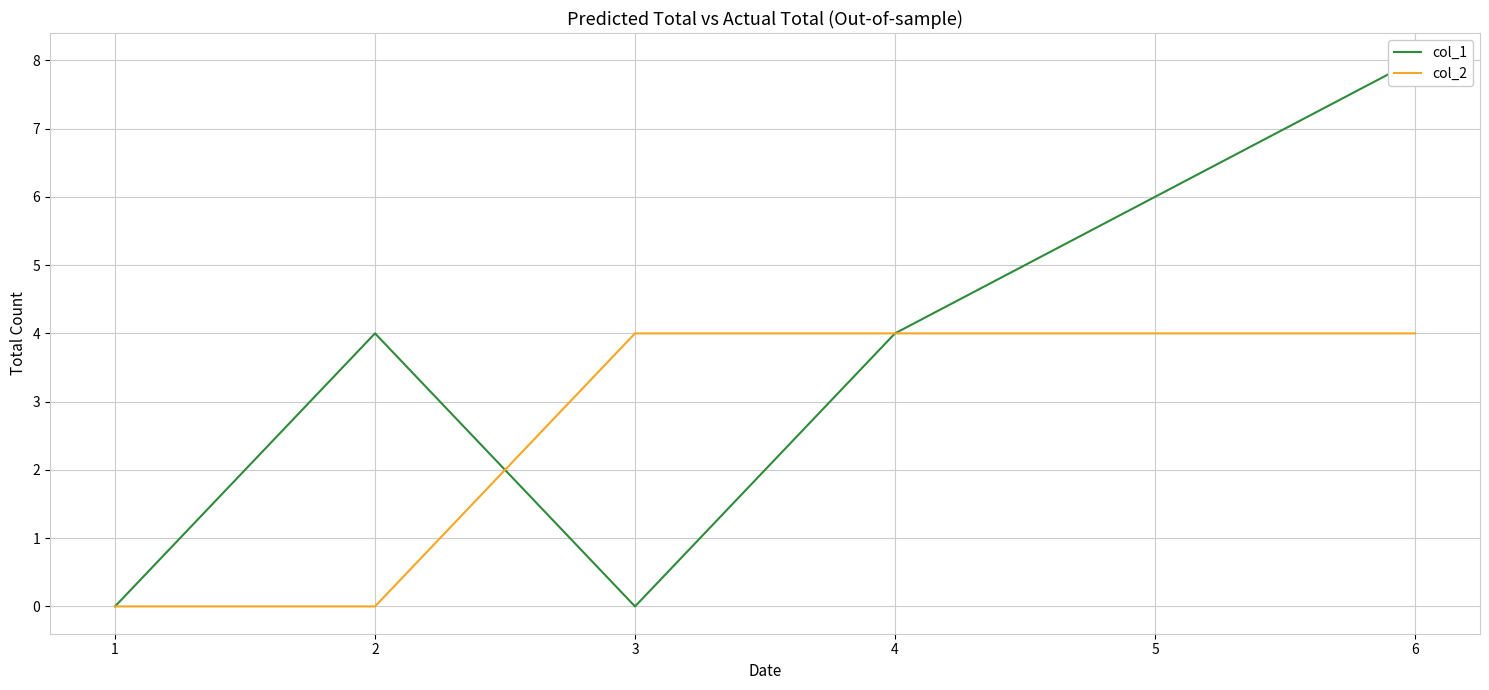

What is the highest value of the col_2 series?

4